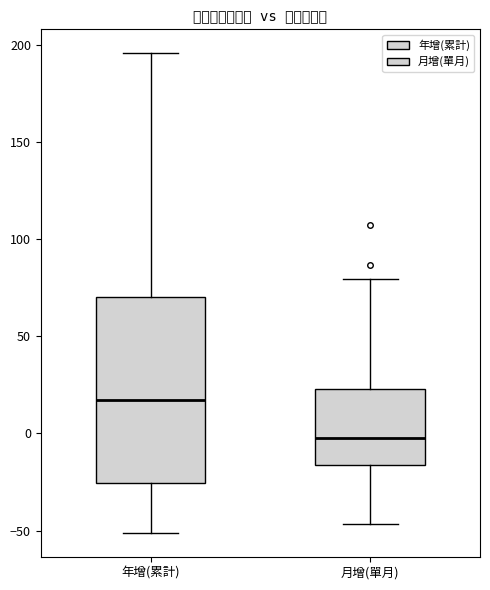

Reading left to right, read every box against the y-axis: the position of its median line, the range the box covers, and the ends of its whiskers. The values are not printed on the chart, so give them approximately, as read against the axis.

年增(累計): median 15, box -25 to 70, whiskers -50 to 195
月增(單月): median 0, box -15 to 25, whiskers -45 to 80